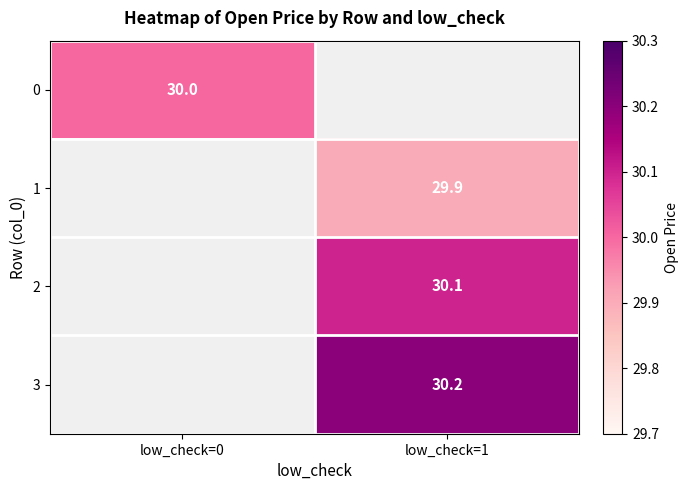

The 1 series shows 29.9 at low_check=1. True or false?

True